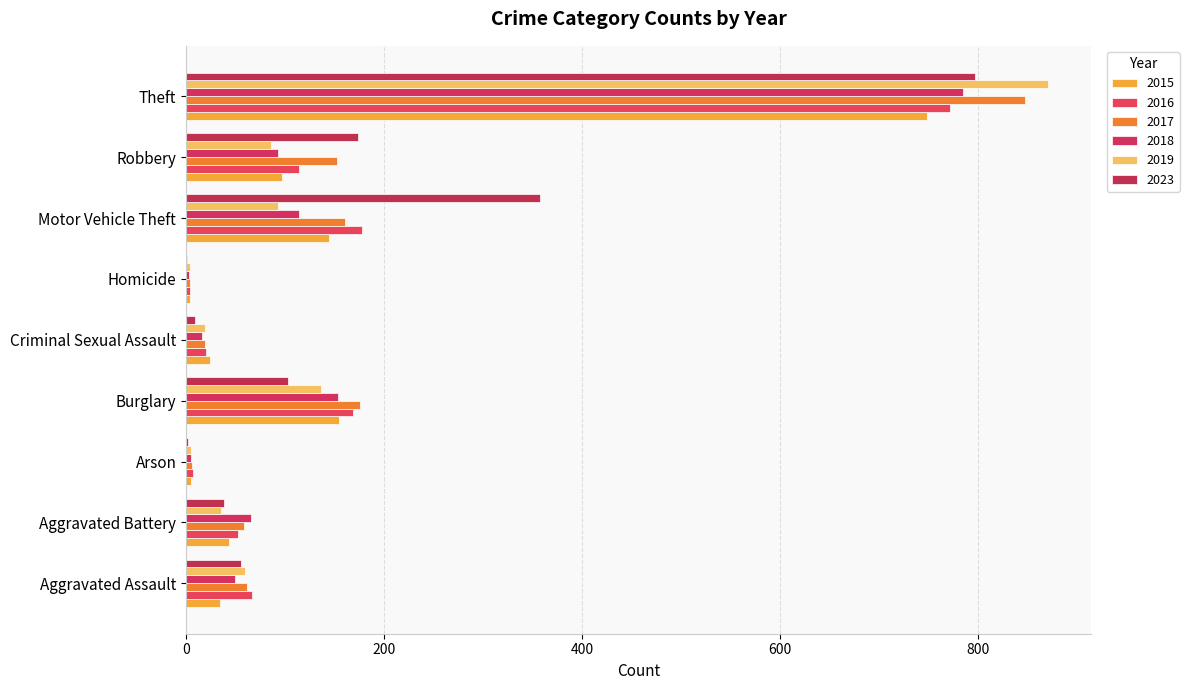

Which series has the largest range (max minus min)?

2019